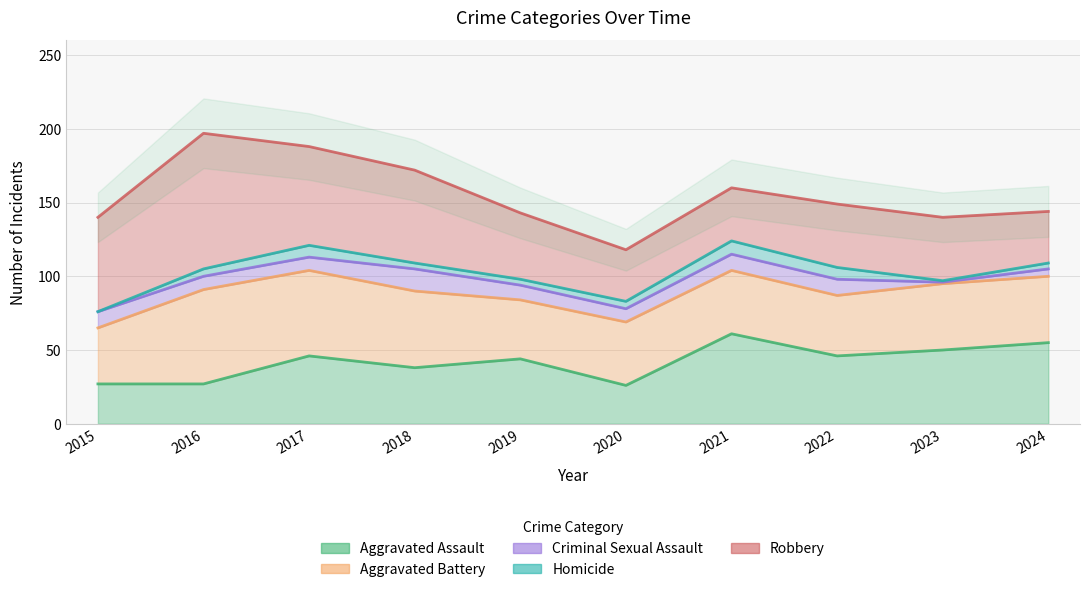

What is the total value across all series at 2024?

144